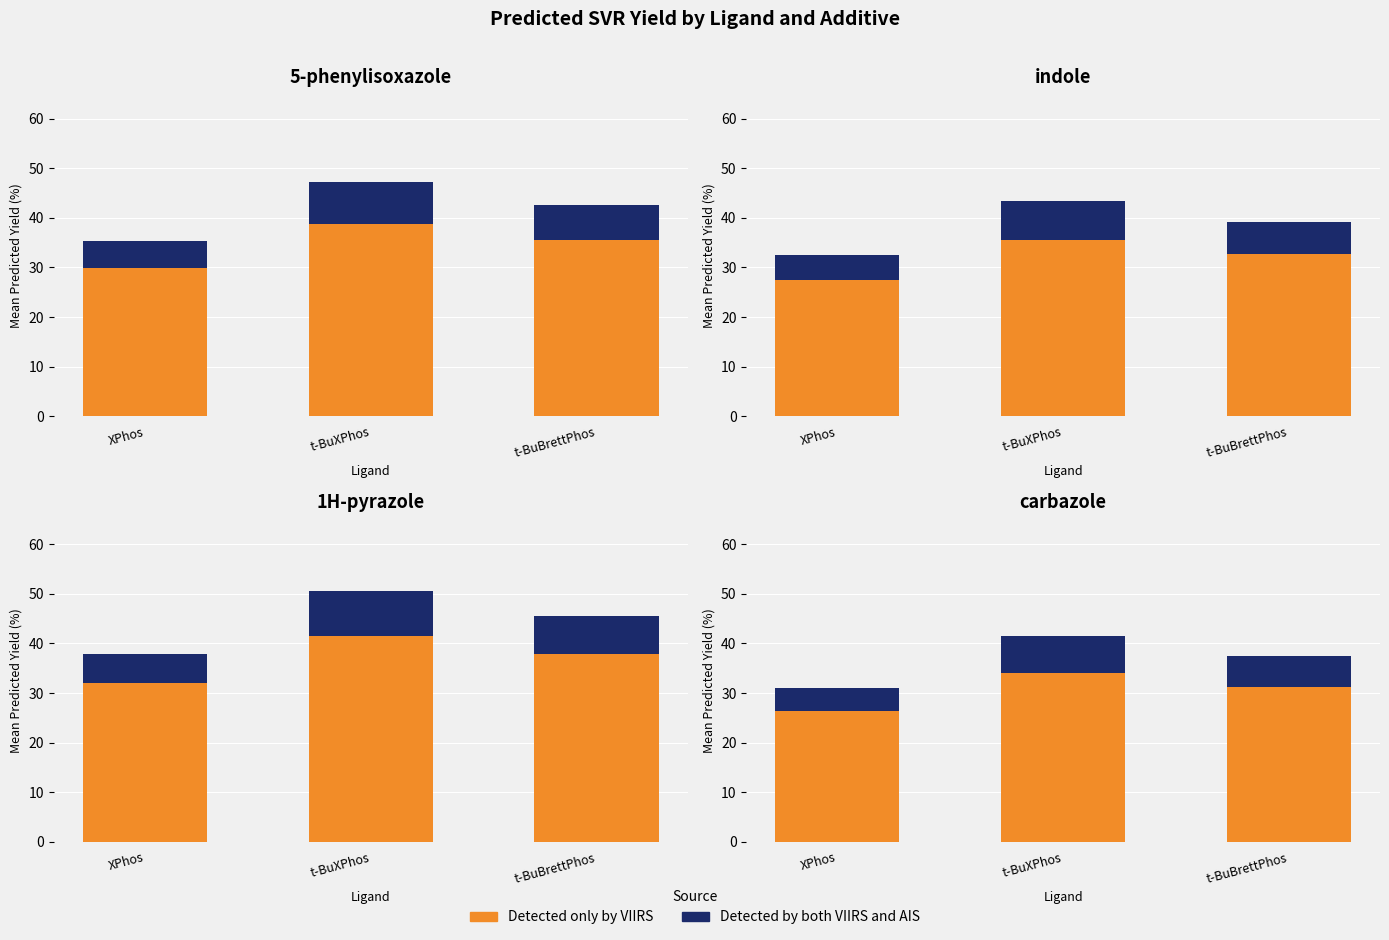

Where is Detected only by VIIRS nearest to the value 30?

t-BuBrettPhos